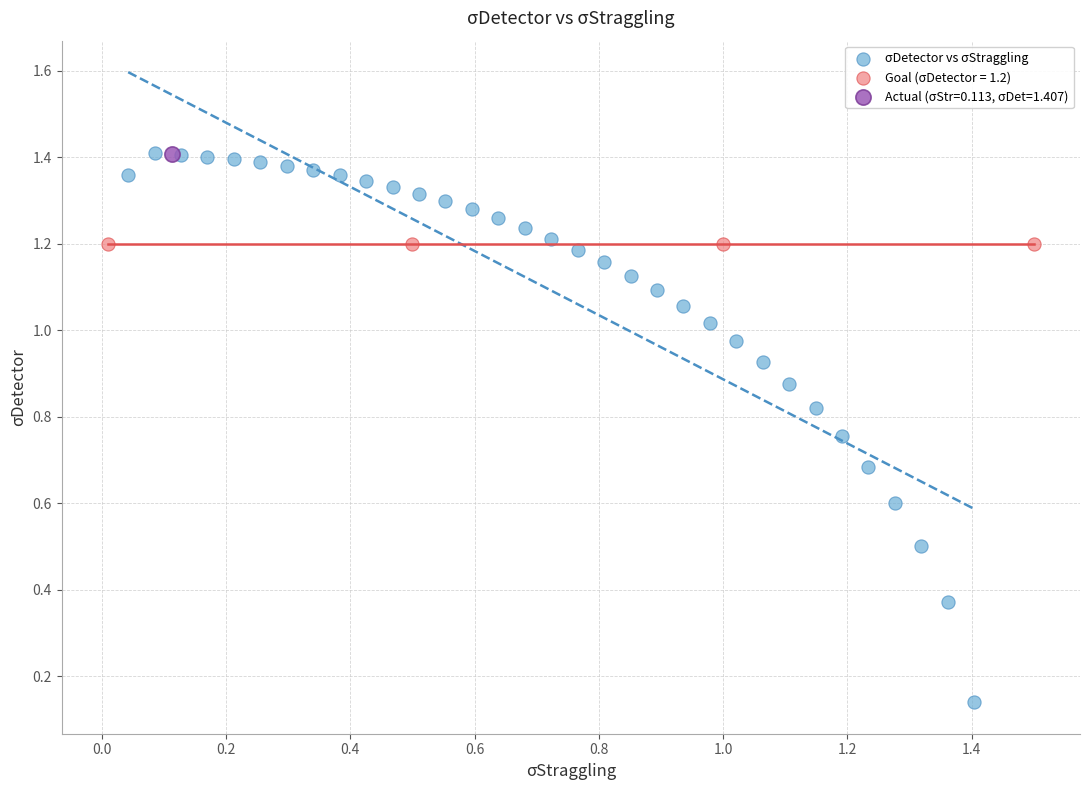

What are all the series names shown in the legend?

σDetector vs σStraggling, Goal (σDetector = 1.2), Actual (σStr=0.113, σDet=1.407)